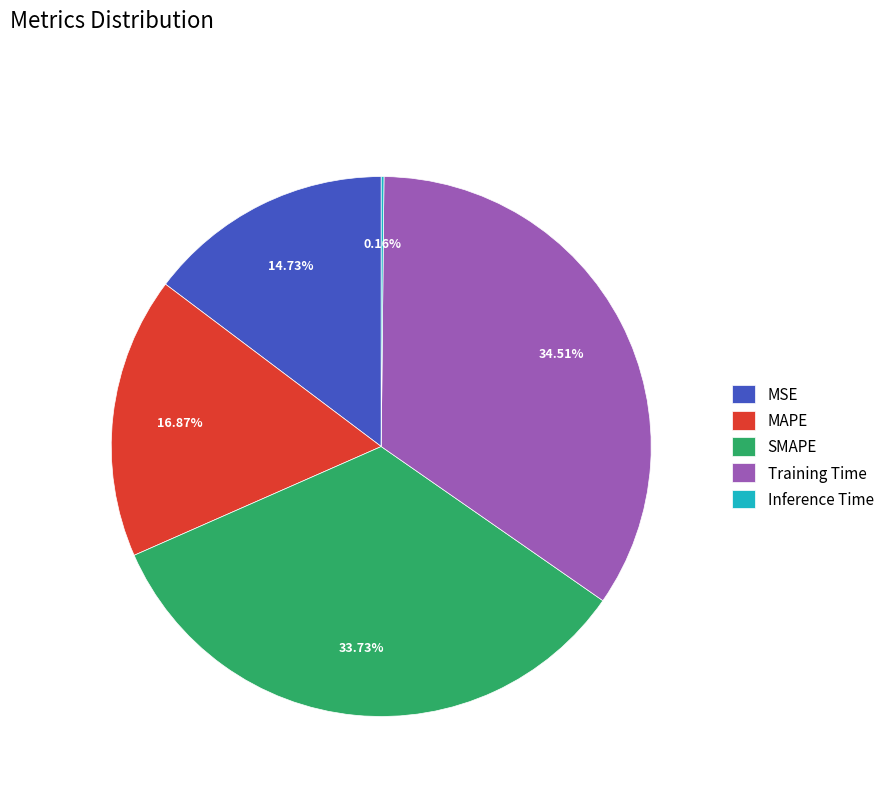

Which slice is the largest?

Training Time